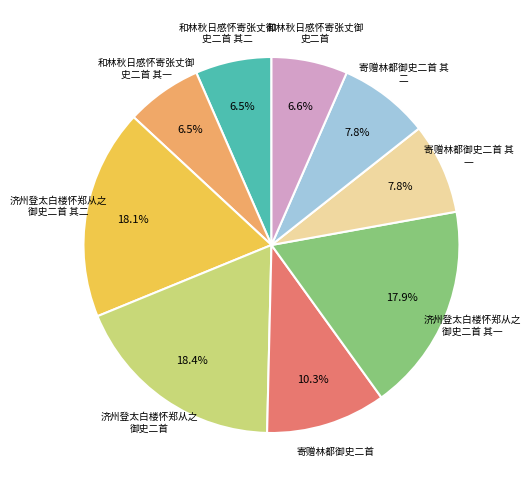

Does any single category account for the majority?

No